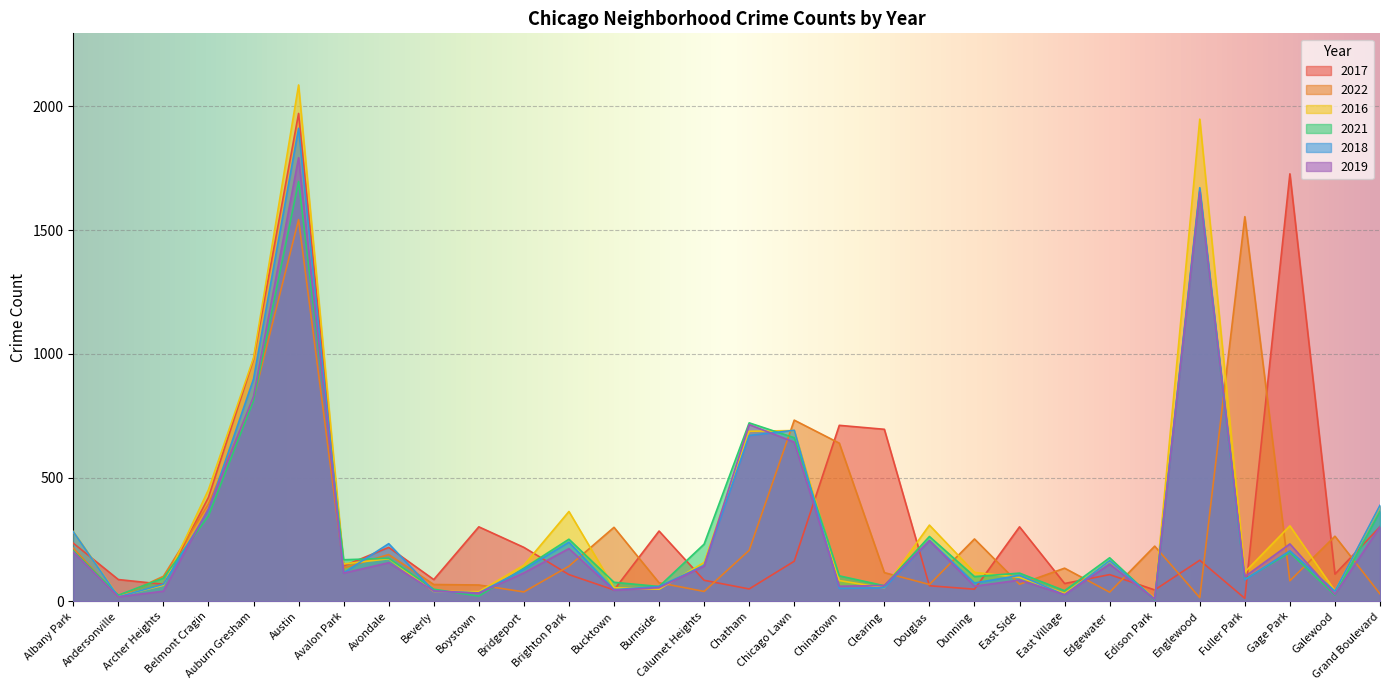

What is the sum of the 2018 values at Beverly and Edison Park?

50